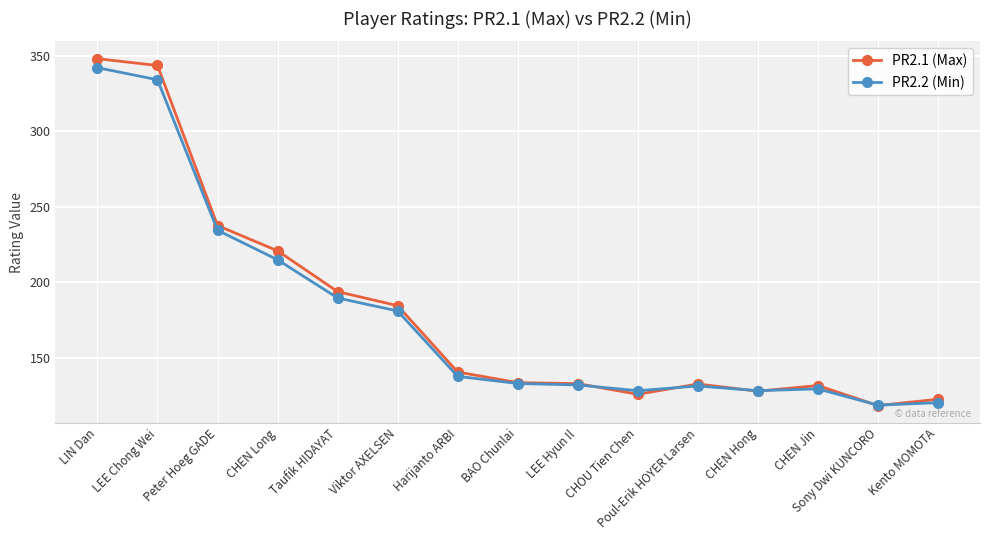

What is the minimum value shown in the chart?

118.2